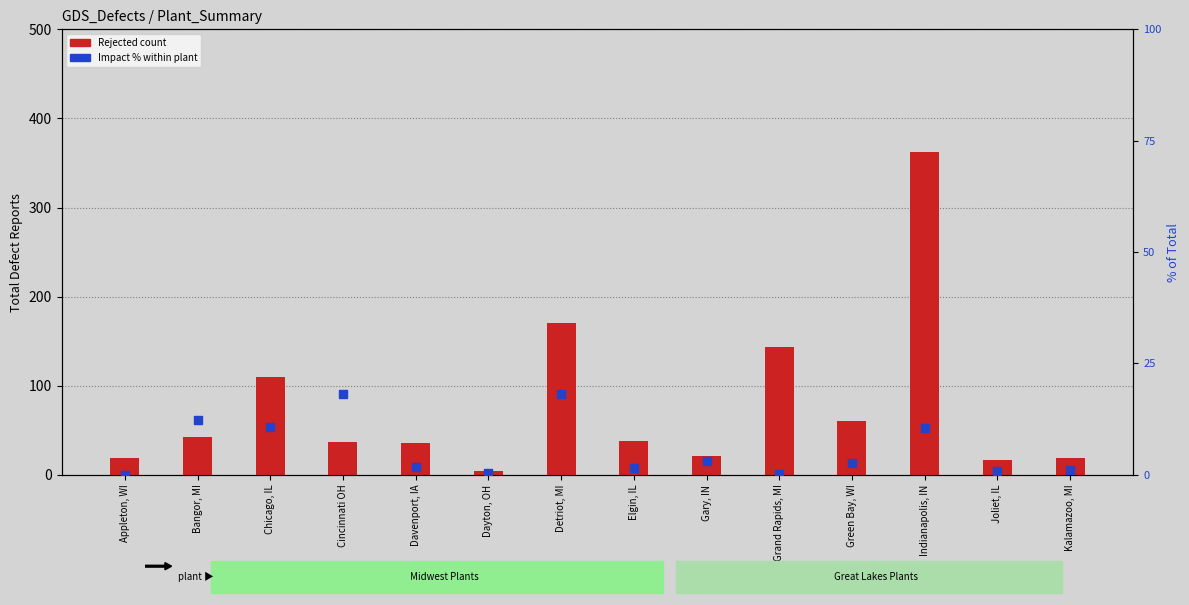

What is the total value across all series at Kalamazoo, MI?

20.1